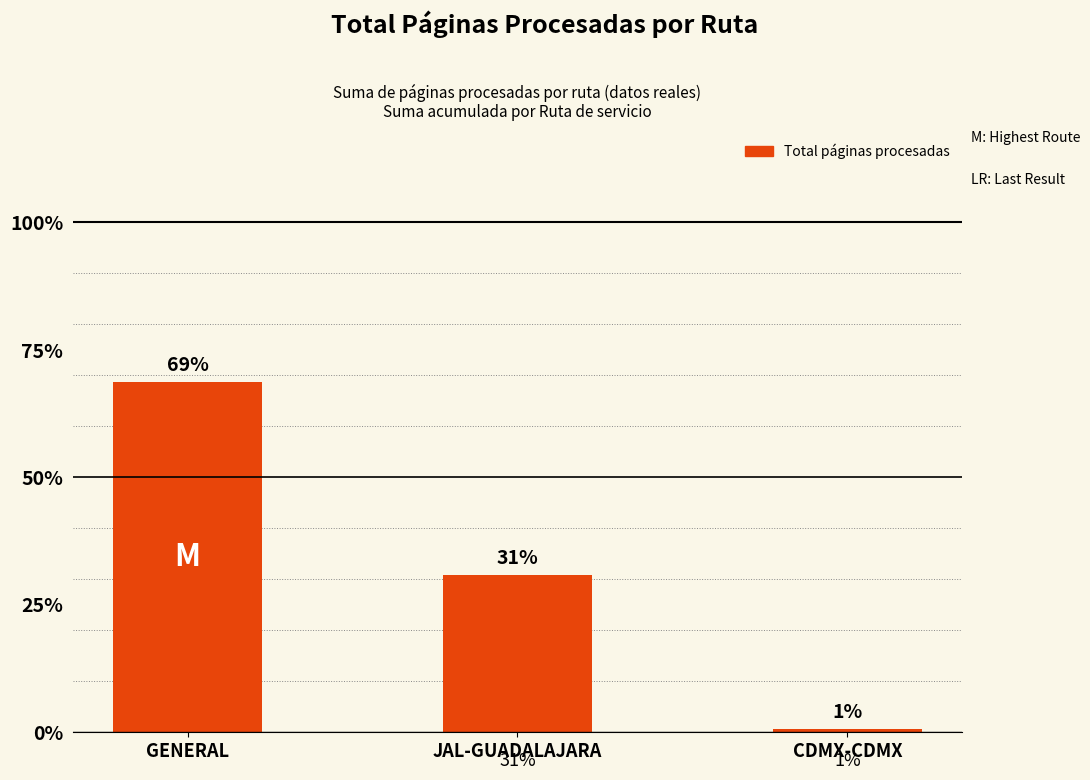

Are the bars horizontal?

No